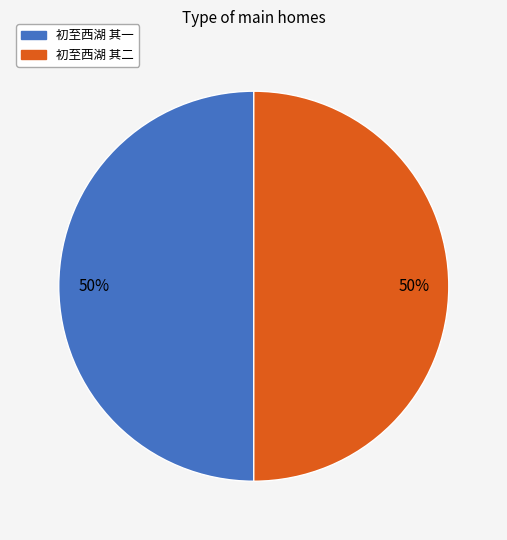

Combined, do 初至西湖 其二 and 初至西湖 其一 account for over 50%?

Yes